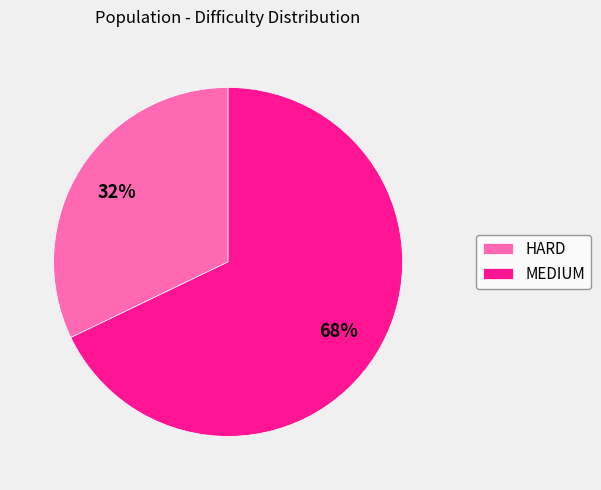

Combined, do HARD and MEDIUM account for over 50%?

Yes